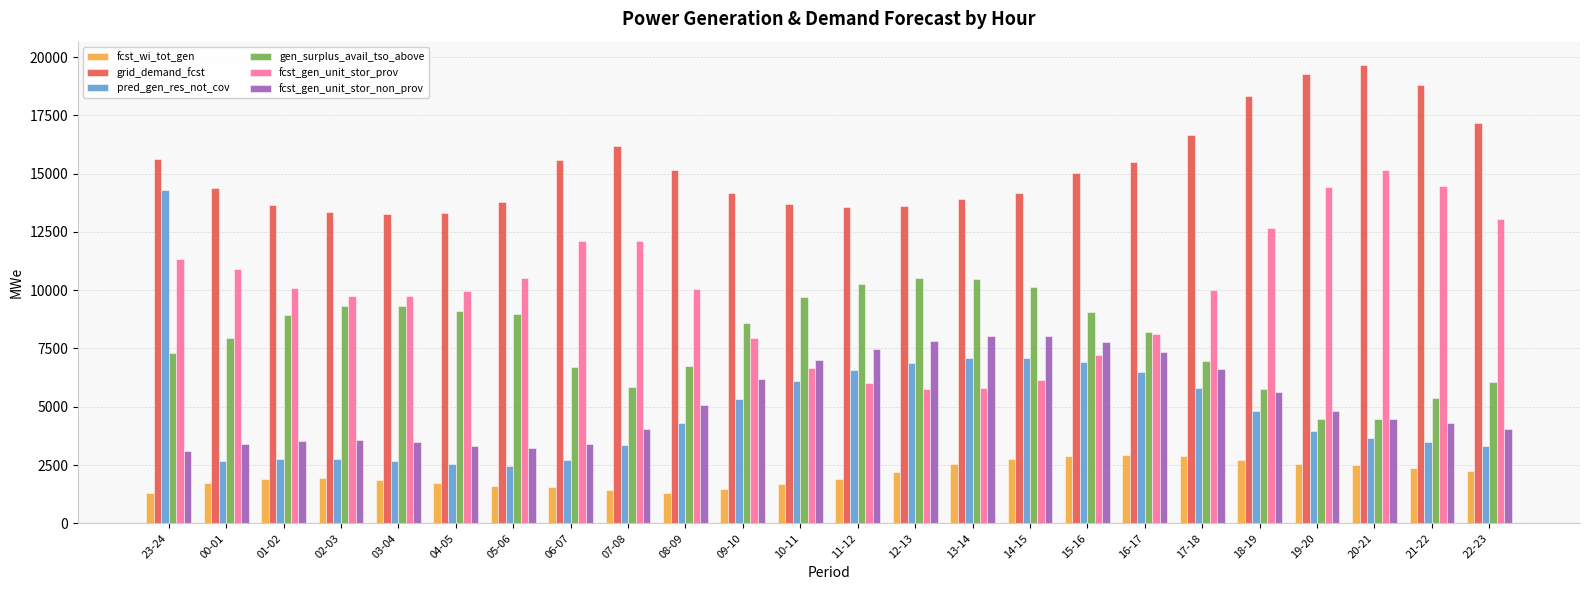

List the series in order of their peak value, highest first.

grid_demand_fcst, fcst_gen_unit_stor_prov, pred_gen_res_not_cov, gen_surplus_avail_tso_above, fcst_gen_unit_stor_non_prov, fcst_wi_tot_gen